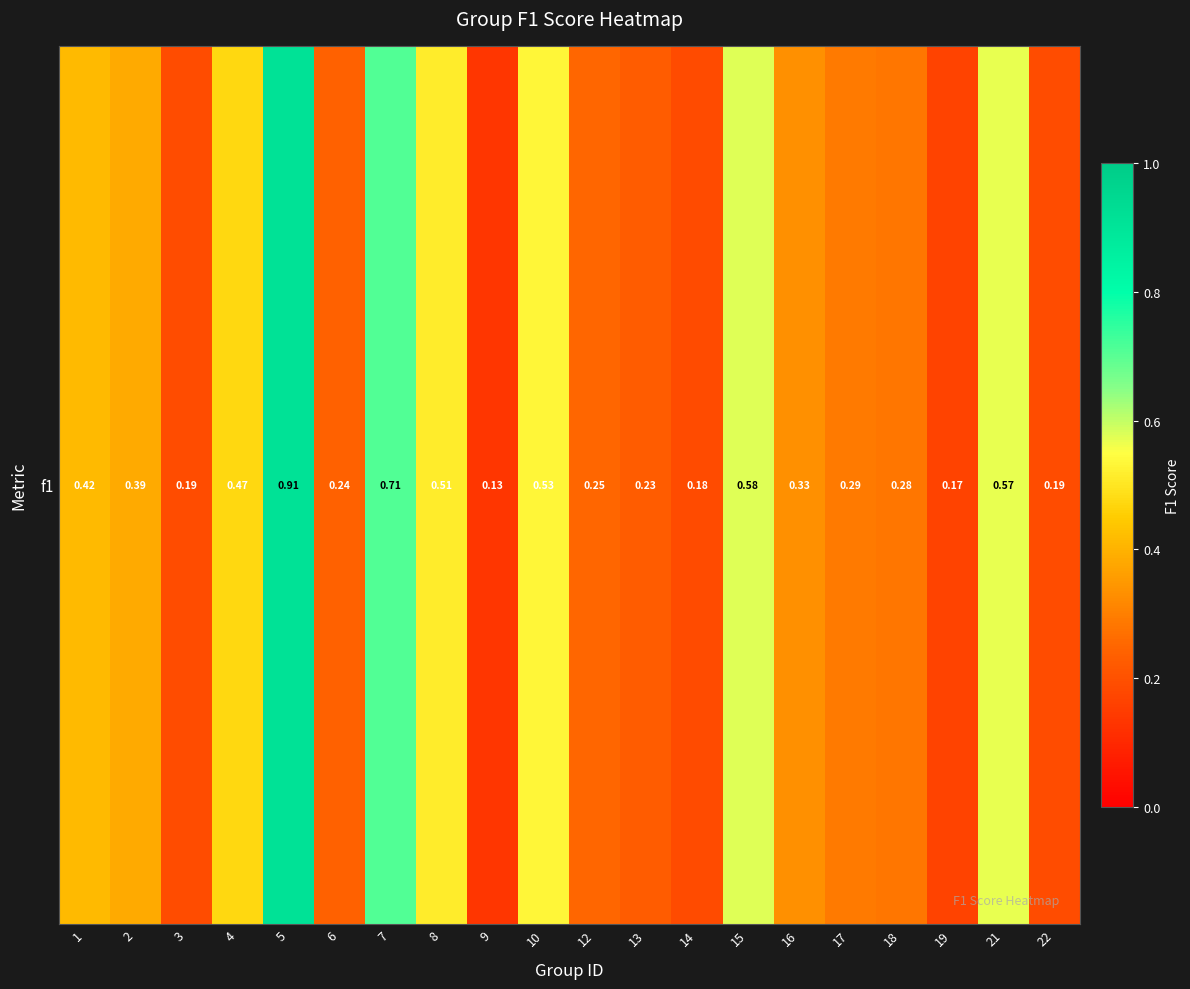

How many series are shown in this chart?

1